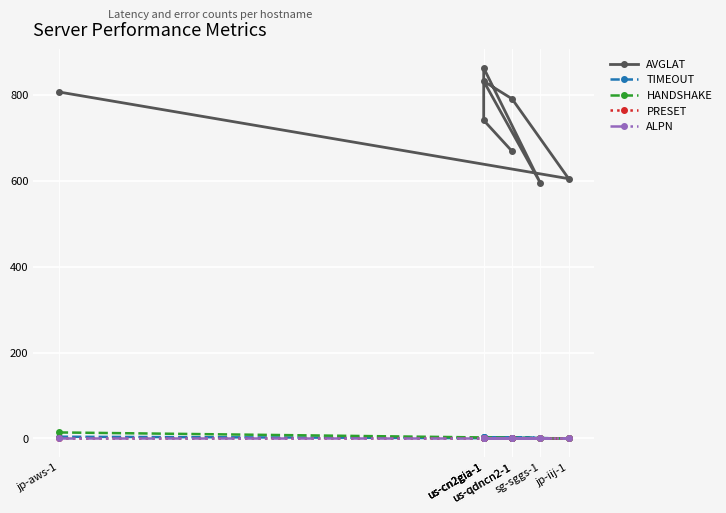

How many interior local valleys does the AVGLAT series have?

2